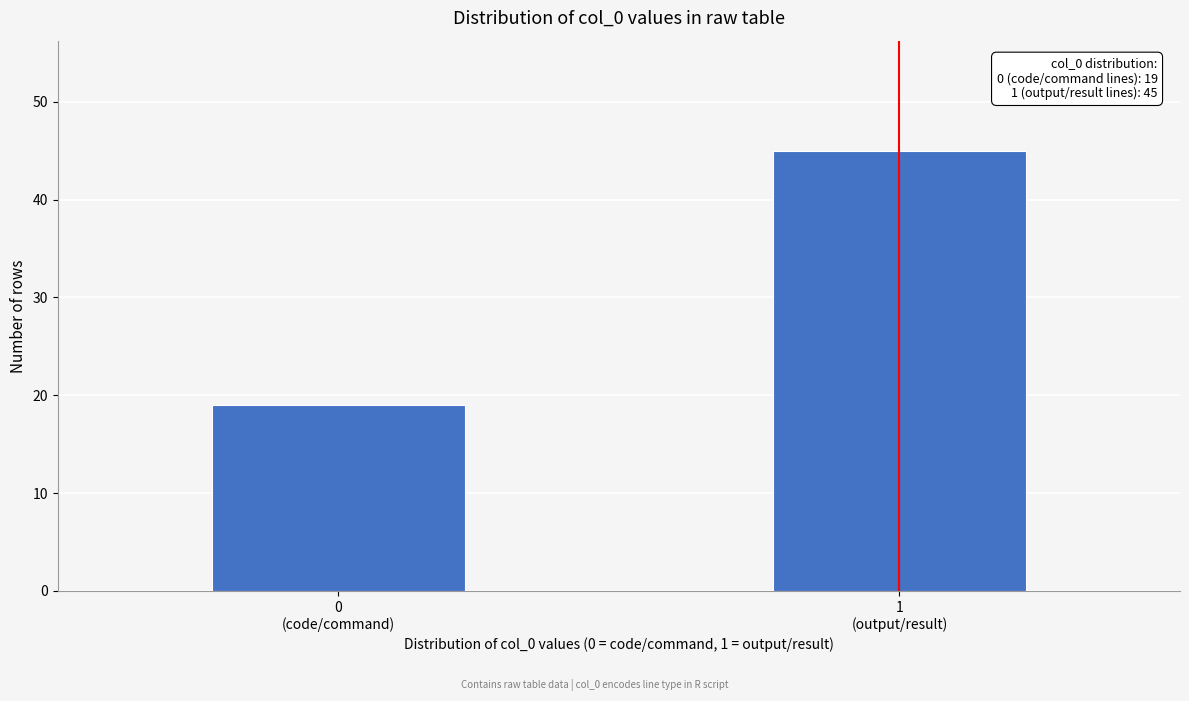

Reading left to right, extract all data points from this chart.

19	45